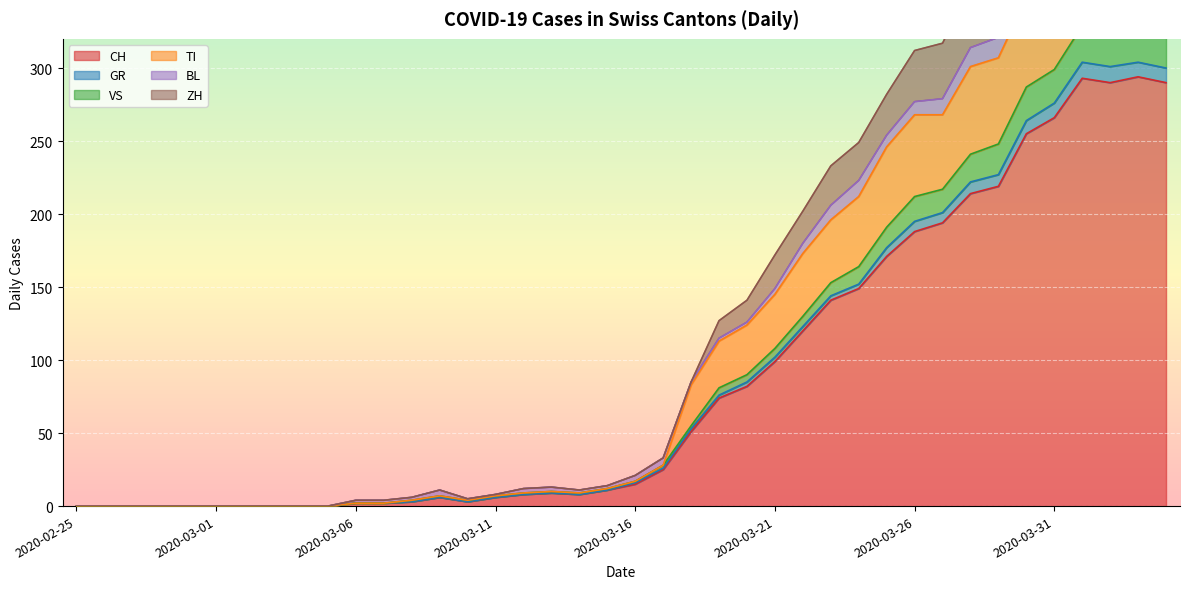

Where is the first local maximum for CH?

2020-03-09